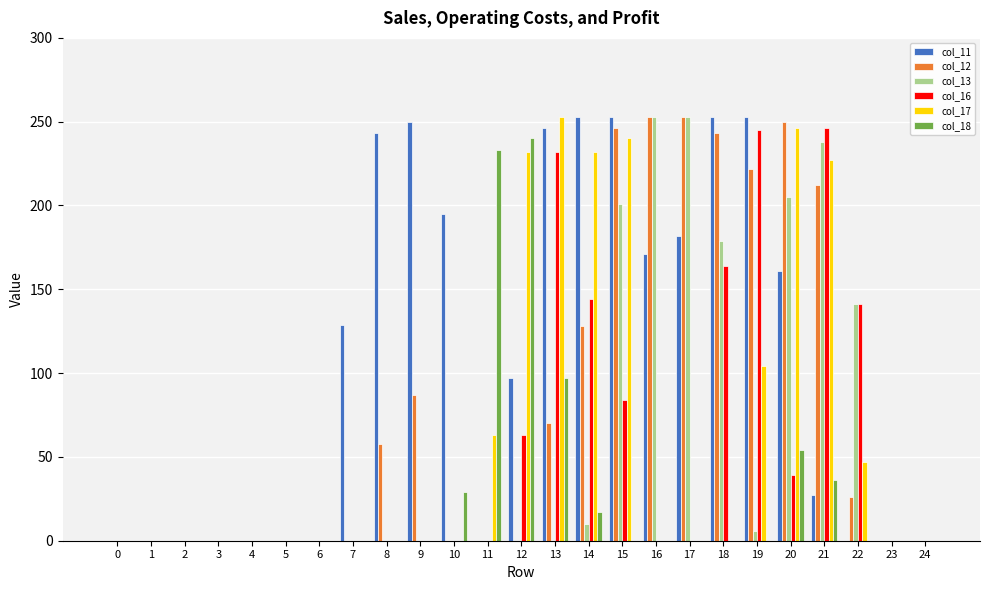

What is the difference between the col_17 values at 3 and 21?

227